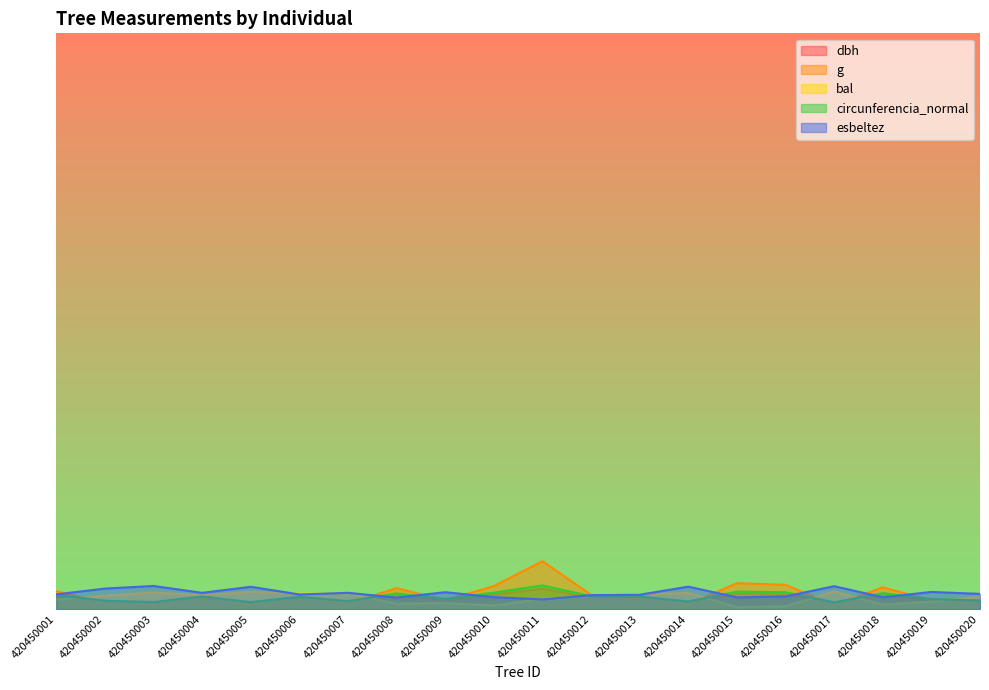

True or false: circunferencia_normal and dbh intersect in this chart.

False